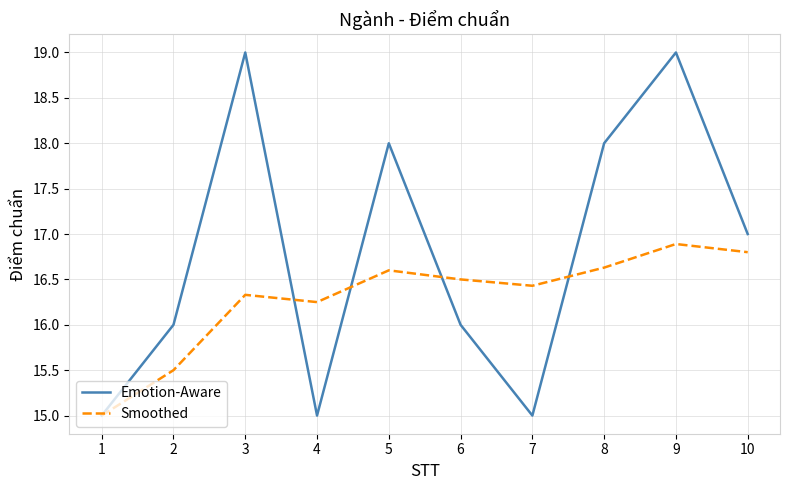

What is the maximum value for Emotion-Aware?

19.0